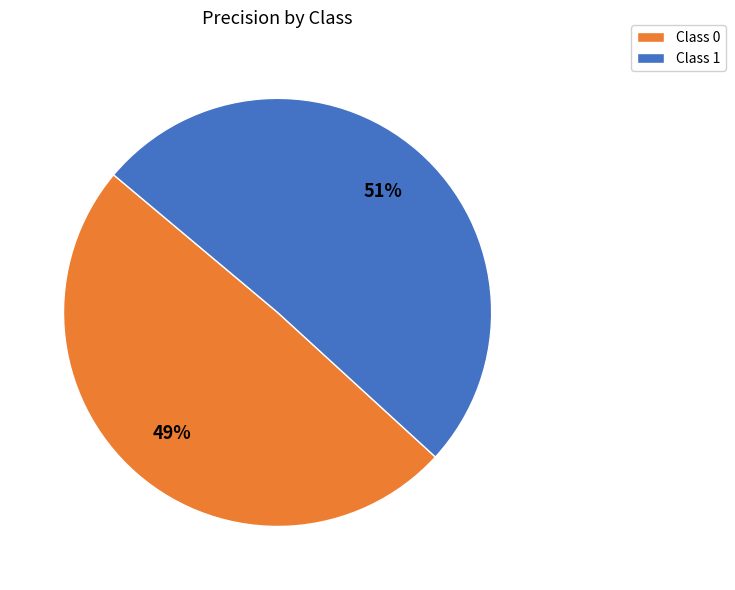

Is there a majority slice in this chart?

Yes